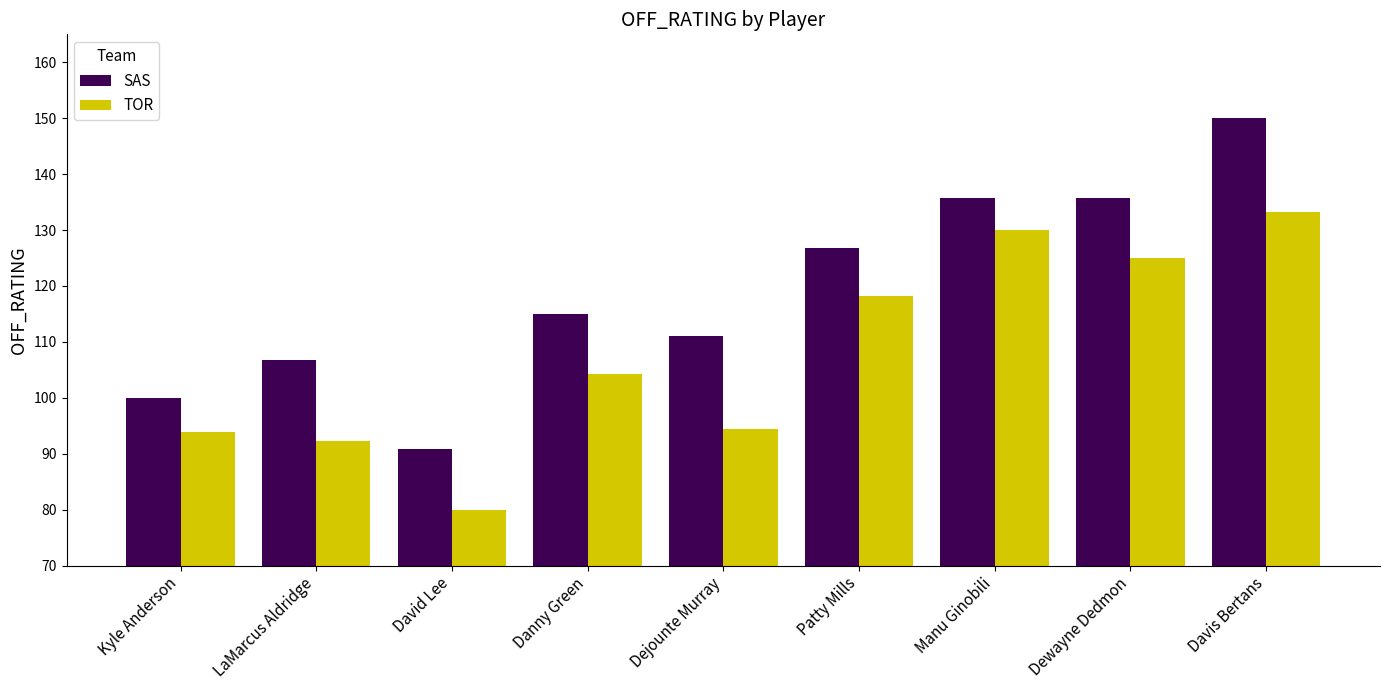

At David Lee, list the series in order from largest to smallest.

SAS, TOR